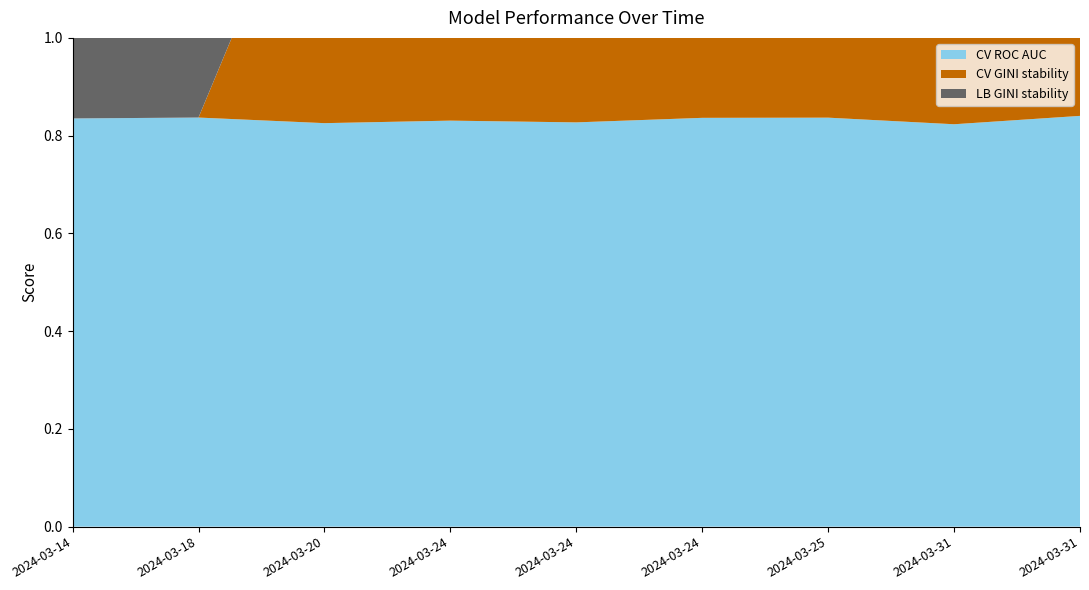

Reading left to right, extract all data points from this chart.

CV ROC AUC: 2024-03-14=0.8	2024-03-18=0.8	2024-03-20=0.8	2024-03-24=0.8	2024-03-24=0.8	2024-03-24=0.8	2024-03-25=0.8	2024-03-31=0.8	2024-03-31=0.8
CV GINI stability: 2024-03-14=0.0	2024-03-18=0.0	2024-03-20=0.6	2024-03-24=0.6	2024-03-24=0.6	2024-03-24=0.7	2024-03-25=0.7	2024-03-31=0.6	2024-03-31=0.7
LB GINI stability: 2024-03-14=0.6	2024-03-18=0.6	2024-03-20=0.5	2024-03-24=0.5	2024-03-24=0.5	2024-03-24=0.6	2024-03-25=0.6	2024-03-31=0.5	2024-03-31=0.5